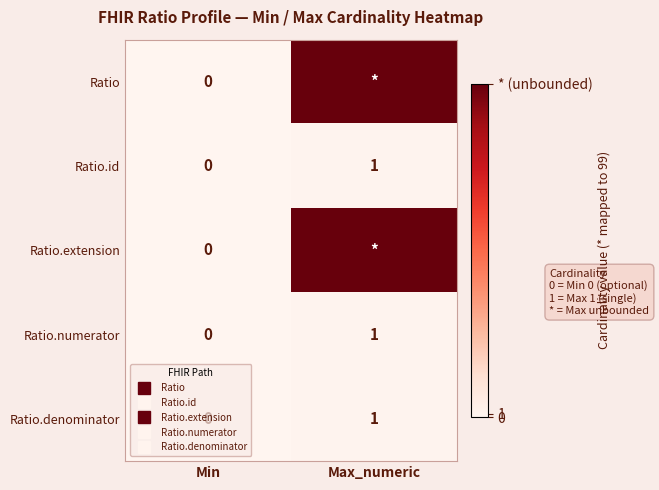

Count the number of categories in the chart.

2